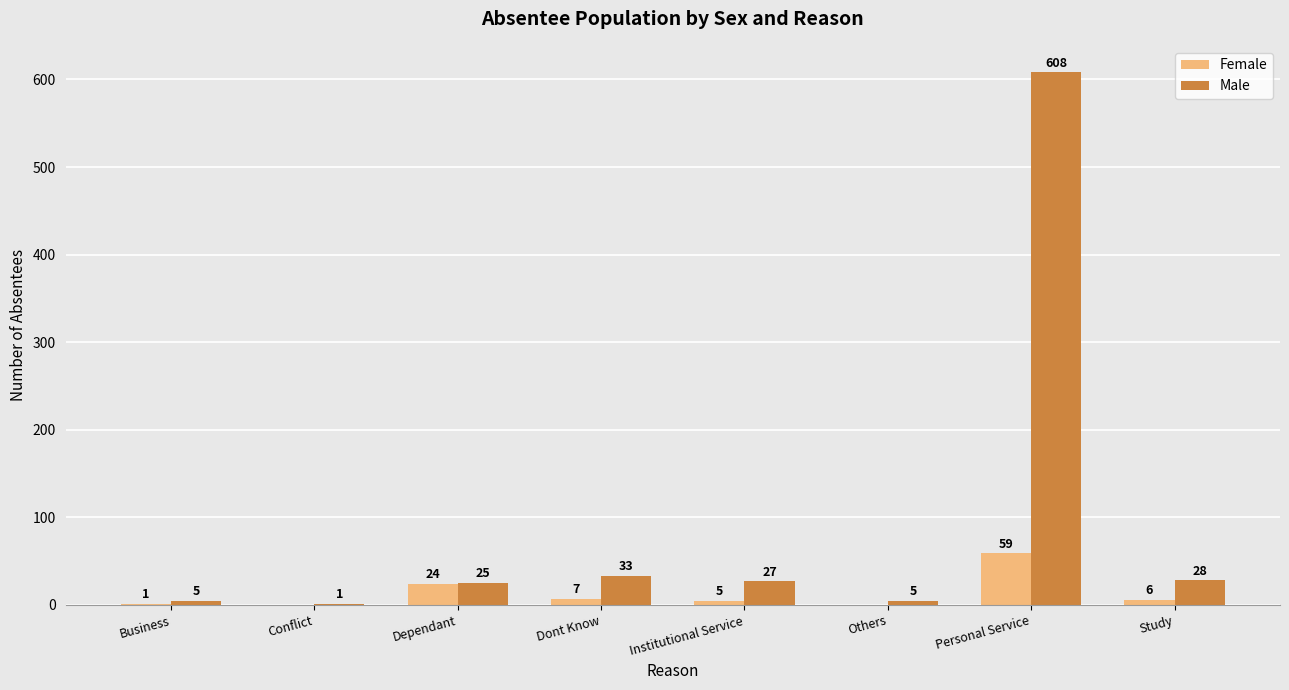

How many groups of bars are there?

8